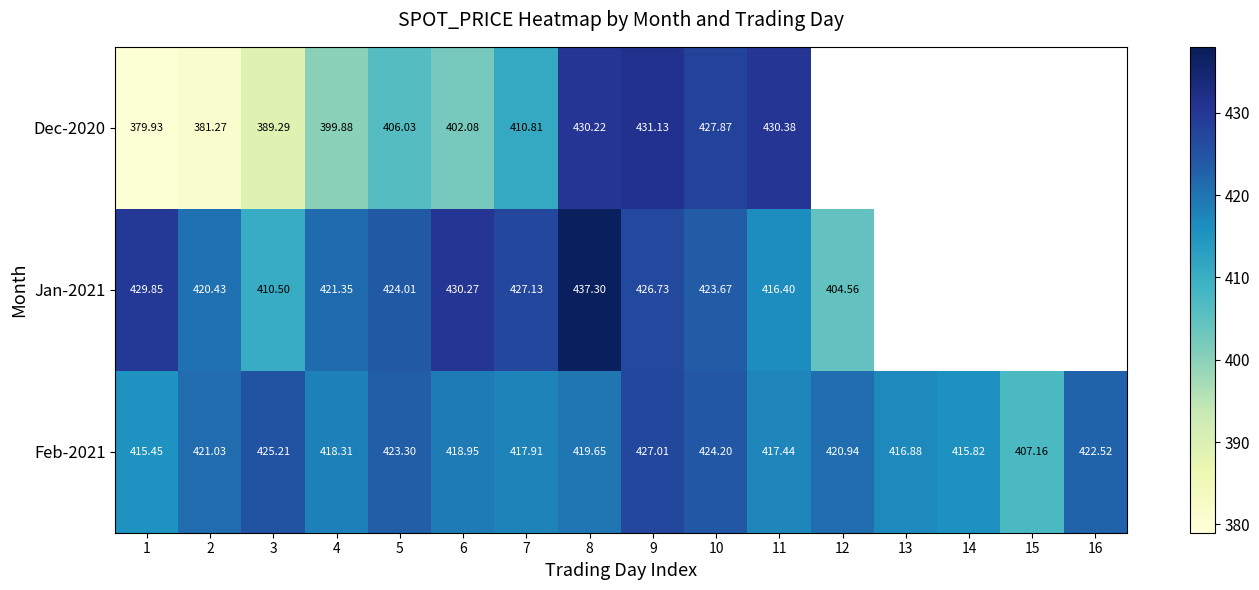

What is the sum of all Feb-2021 values?

6711.8